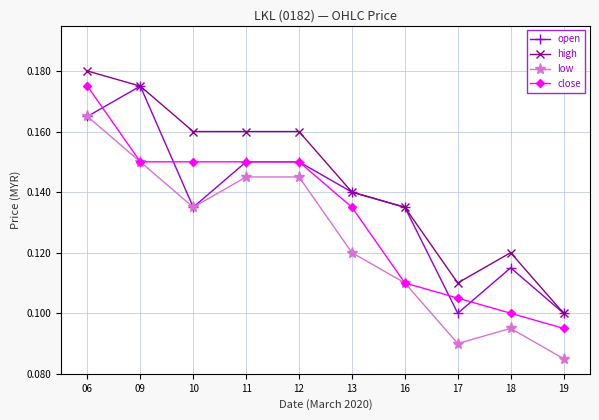

What is the sum of all high values?

1.4